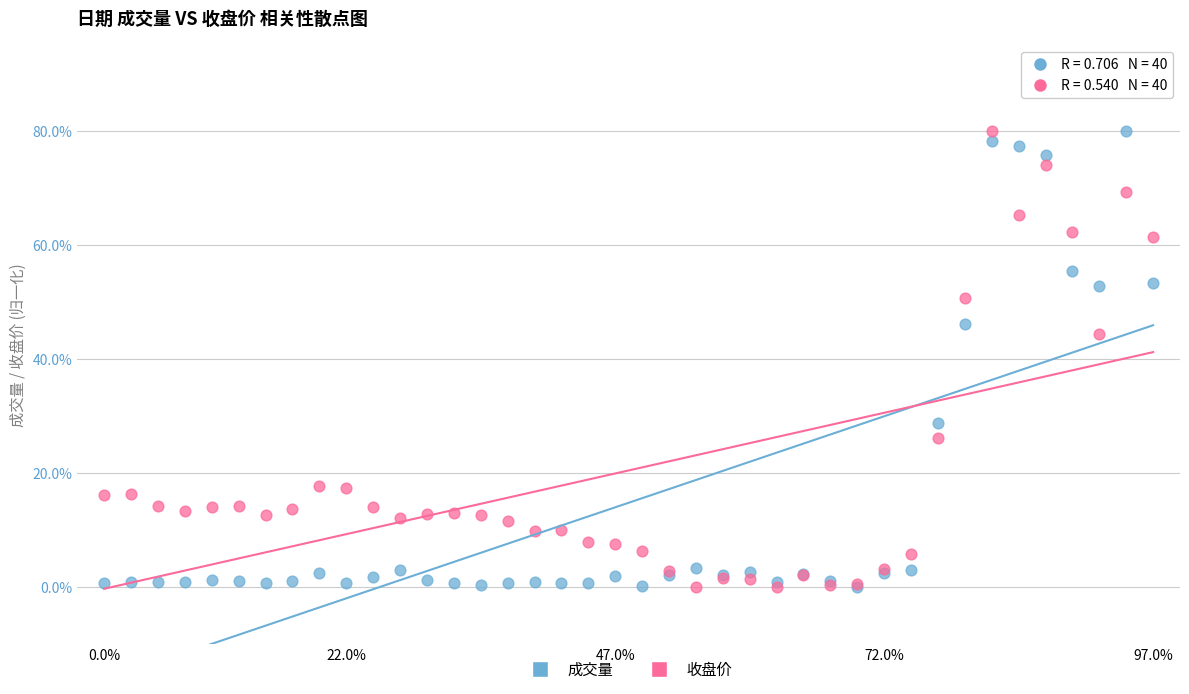

In the 收盘价 series, what Y value is closest to 40?

44.3